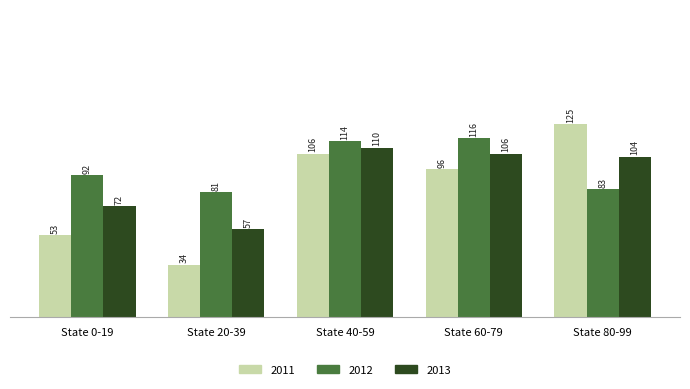

At which category is the sum across all series the highest?

State 40-59